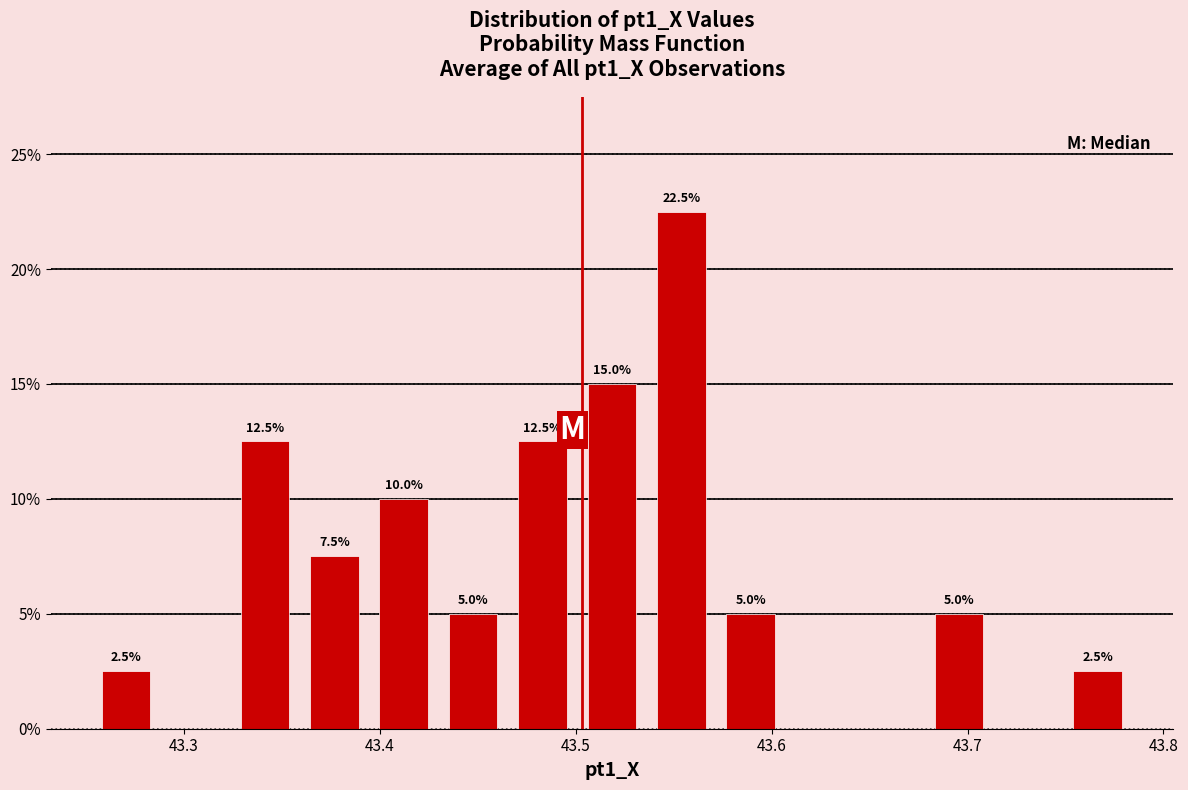

Around what value on the x-axis is the tallest bar? Give the approximate position of its centre, as read against the axis.

43.55